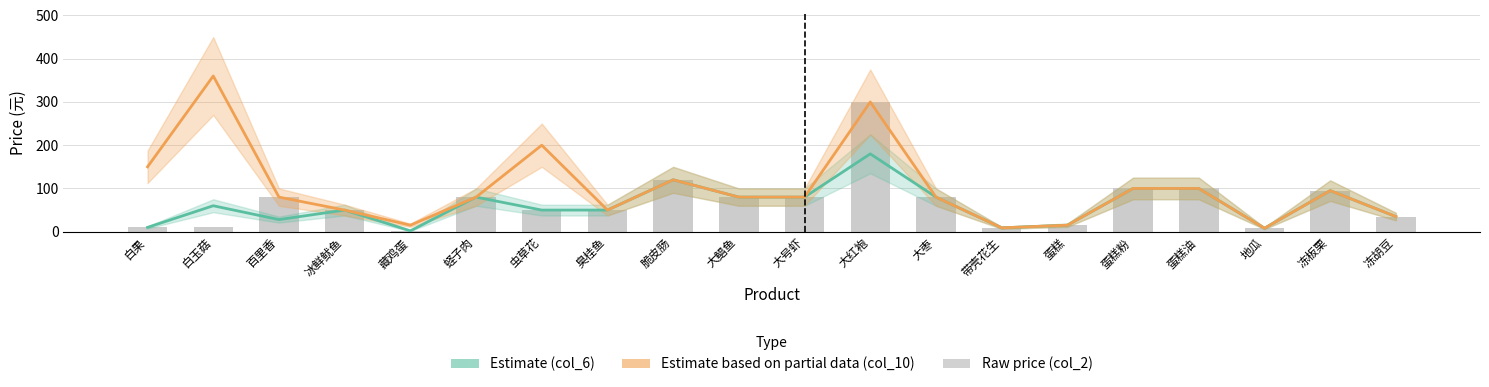

List the labels in order of Estimate (col_6) value, smallest first.

藏鸡蛋, 地瓜, 带壳花生, 白果, 蛋糕, 百里香, 冻胡豆, 冰鲜鱿鱼, 虫草花, 臭桂鱼, 白玉菇, 蛏子肉, 大鲳鱼, 大号虾, 大枣, 冻板栗, 蛋糕粉, 蛋糕油, 脆皮肠, 大红袍